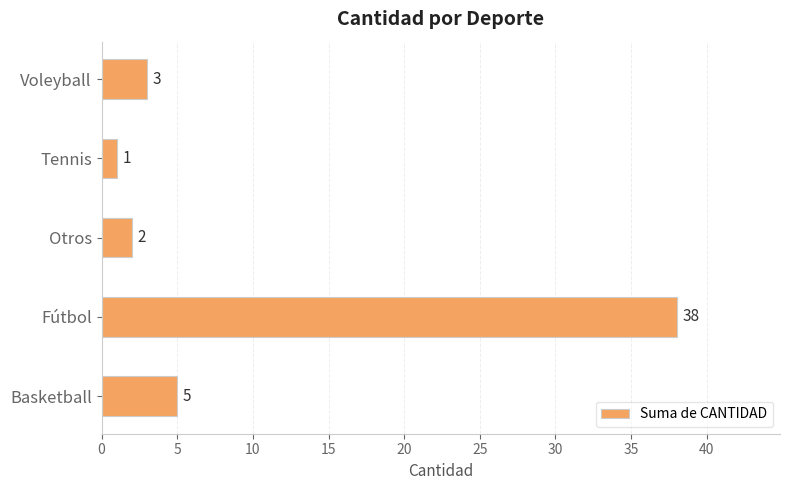

How many bars are there in total?

5